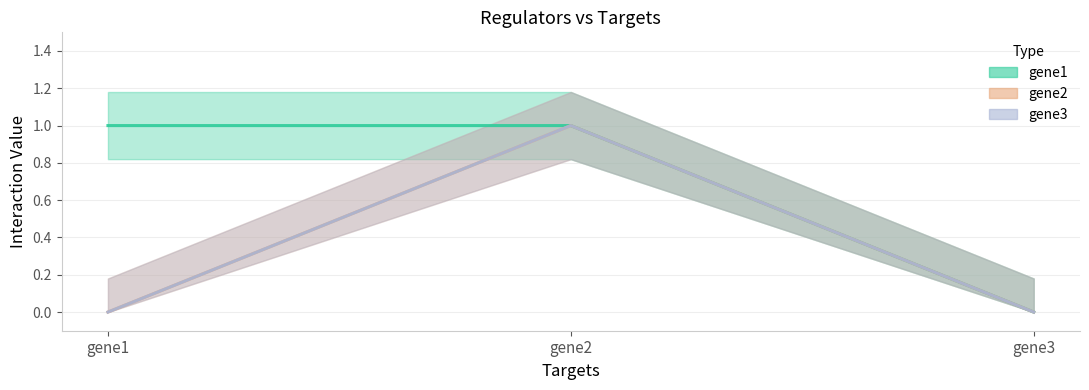

Which series changed the most between gene2 and gene3?

gene1